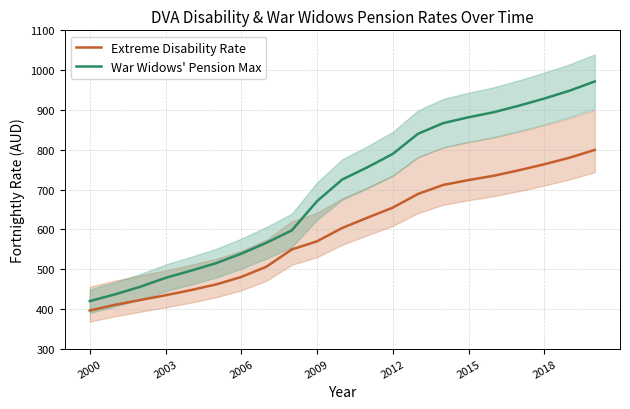

Reading left to right, what are all the values shown in this chart?

Extreme Disability Rate: 395.8	410.3	422.3	434.3	447.2	461.4	480.2	506.2	549.3	569.8	603.4	629.2	654.4	688.9	711.5	723.8	734.6	748.4	763.4	779.9	799.5
War Widows' Pension Max: 419.6	436.6	455.6	478.0	495.9	514.8	538.7	566.3	597.2	670.6	725.2	755.9	789.4	840.0	866.9	881.5	894.2	910.7	928.6	948.2	971.5